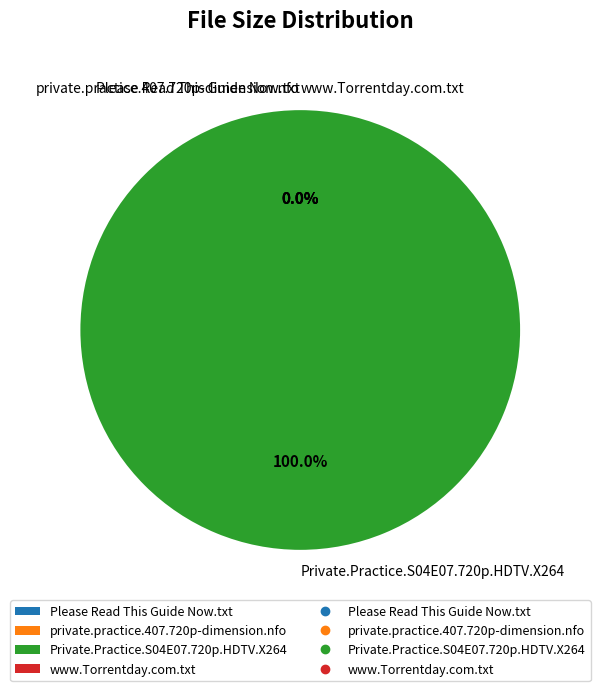

Between Please Read This Guide Now.txt and www.Torrentday.com.txt, which is larger?

Please Read This Guide Now.txt